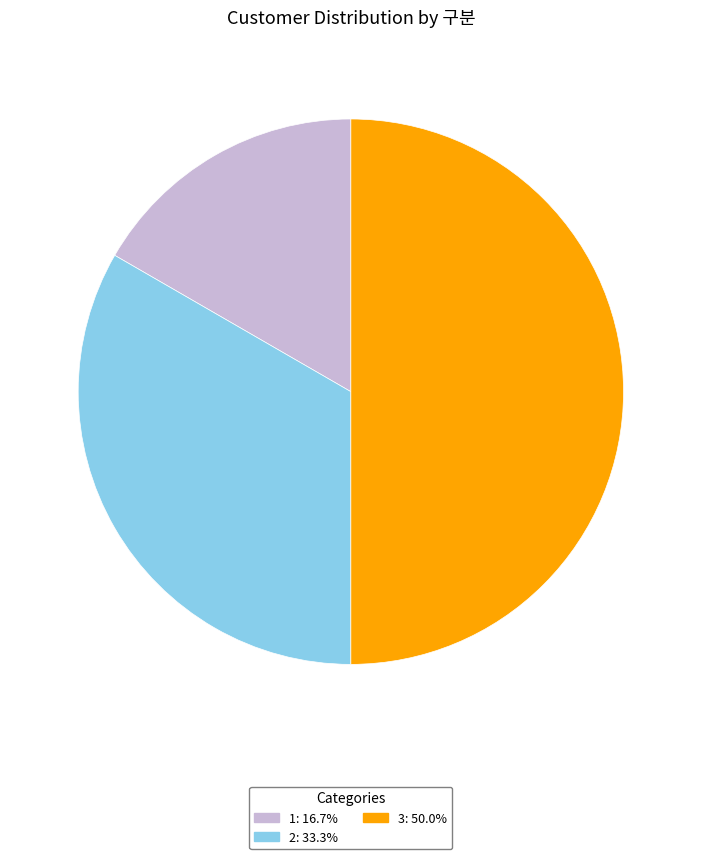

How many slices are in this pie chart?

3